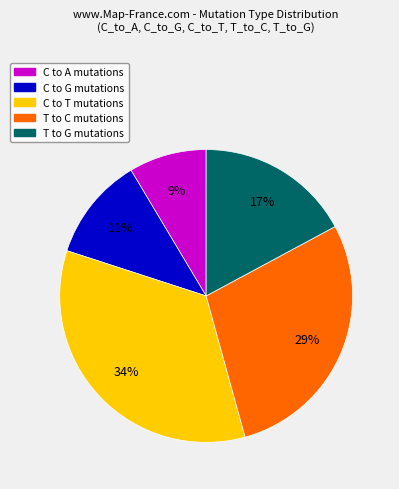

Is there a majority slice in this chart?

No